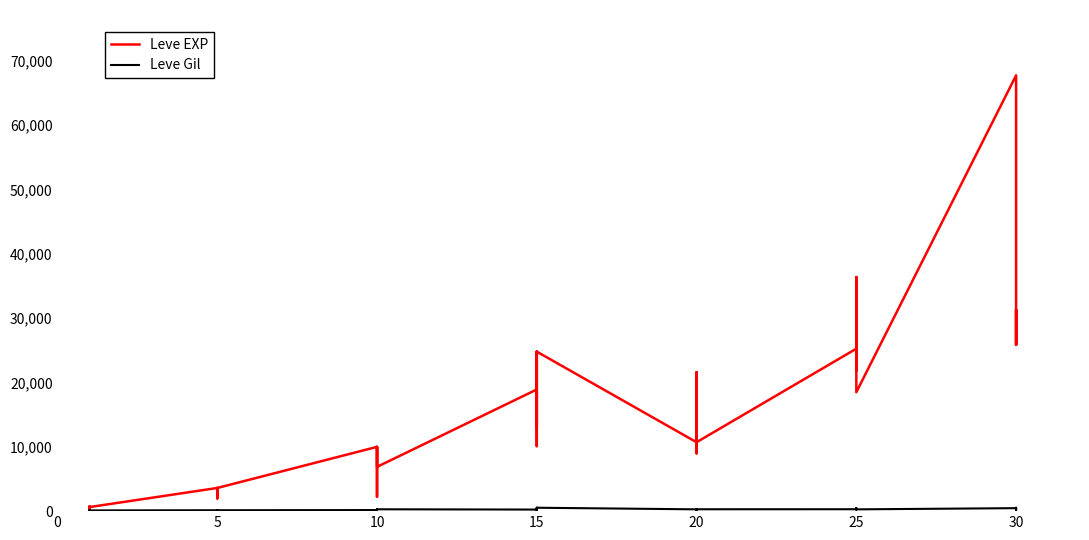

What is the label of the 31st point from the right?

5